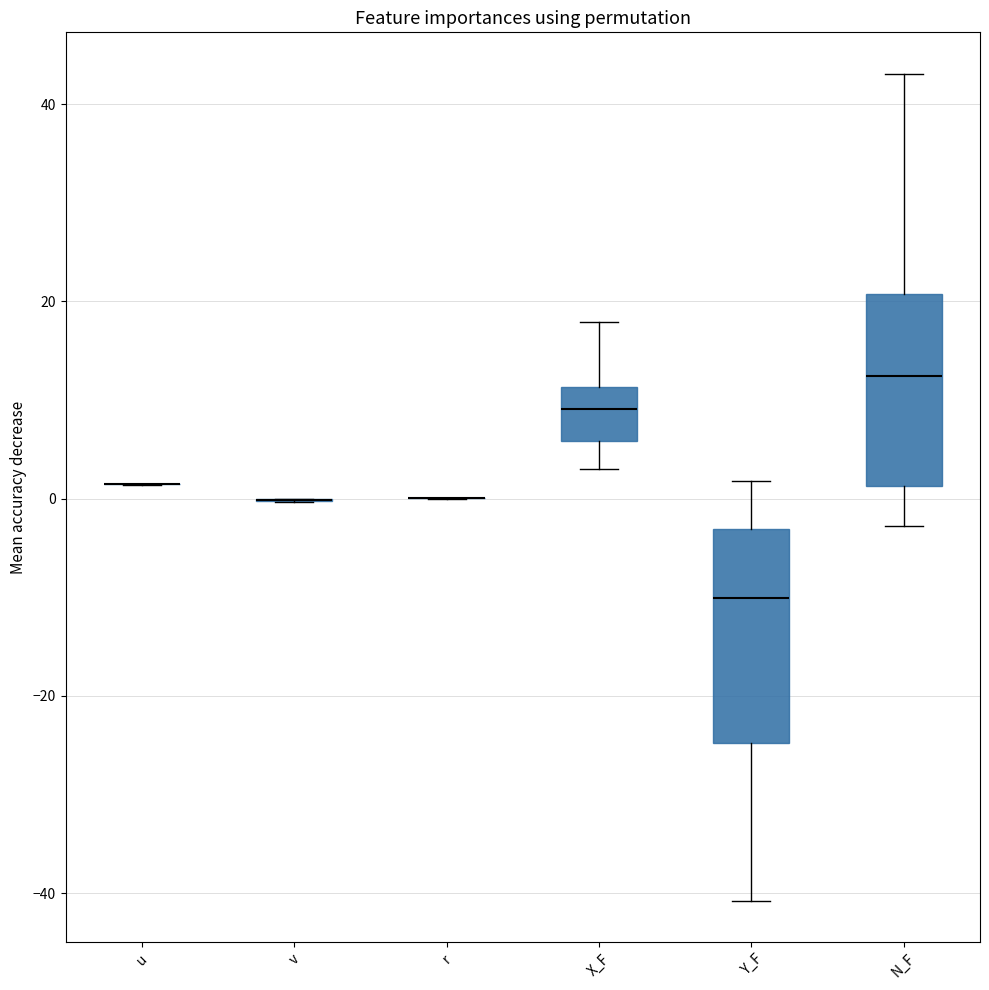

Reading left to right, transcribe this box plot: for each box, give where its median line is, the range the box spans, and where its two whiskers end, as read against the y-axis. The values are not printed on the chart, so give them approximately, as read against the axis.

u: box collapsed to a line at 2, whiskers 2 to 2
v: box collapsed to a line at 0, whiskers 0 to 0
r: box collapsed to a line at 0, whiskers 0 to 0
X_F: median 10, box 6 to 12, whiskers 4 to 18
Y_F: median -10, box -24 to -4, whiskers -40 to 2
N_F: median 12, box 2 to 20, whiskers -2 to 44